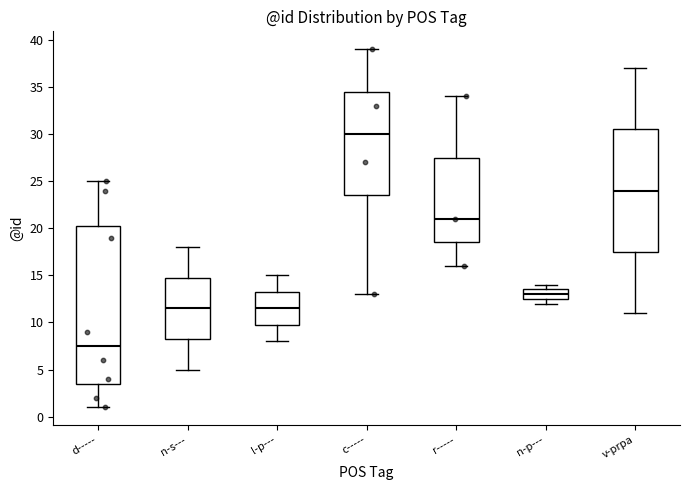

Comparing the boxes themselves (not the whiskers), which one is the tallest?

d-----